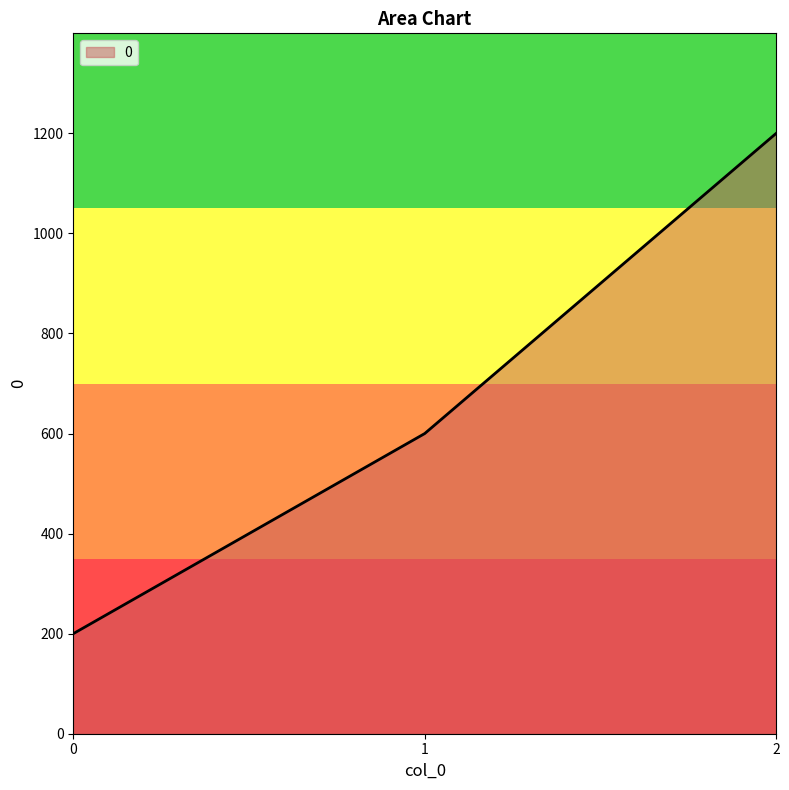

What is the difference between the values at 1 and 2?

600